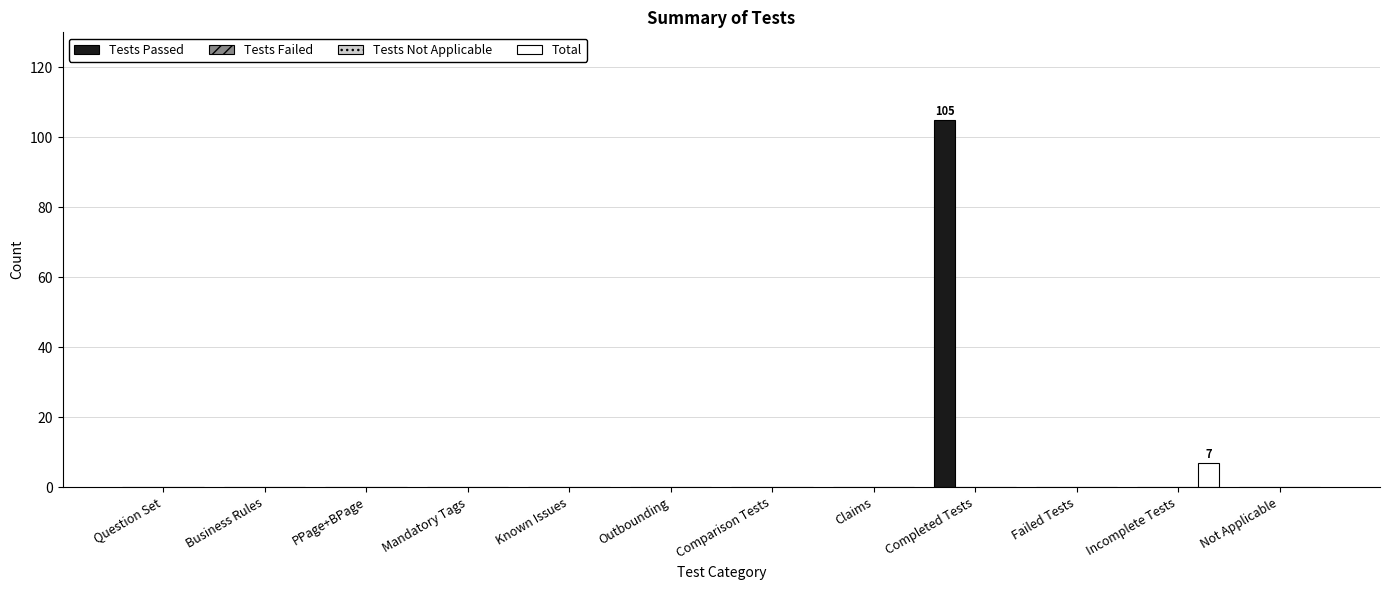

At which category is the sum across all series the highest?

Completed Tests